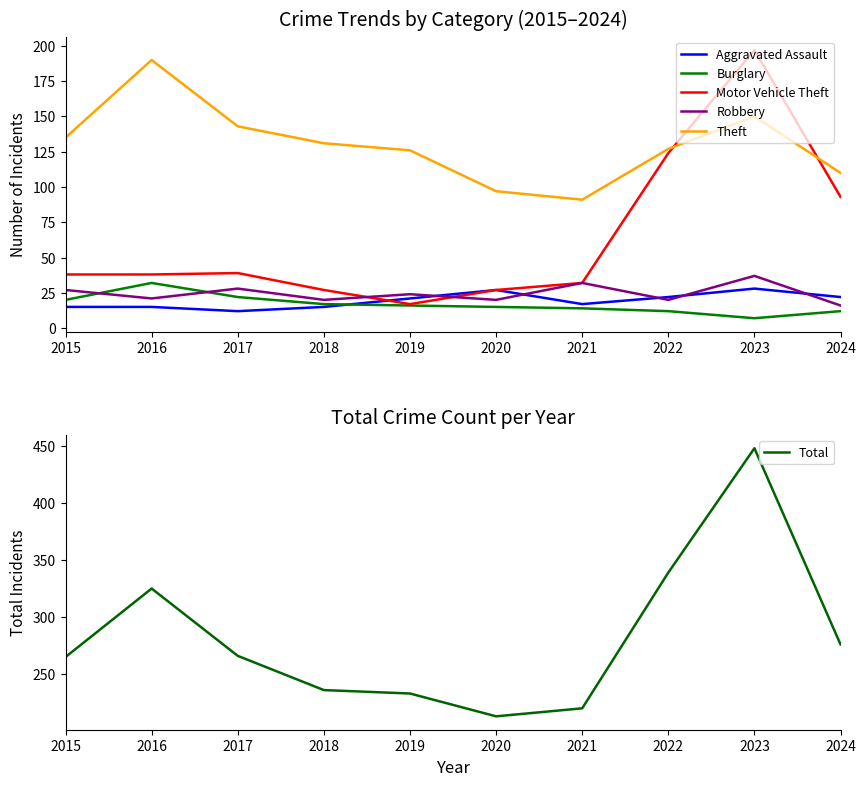

What is the value of the Total point at the 4th from the left?

236